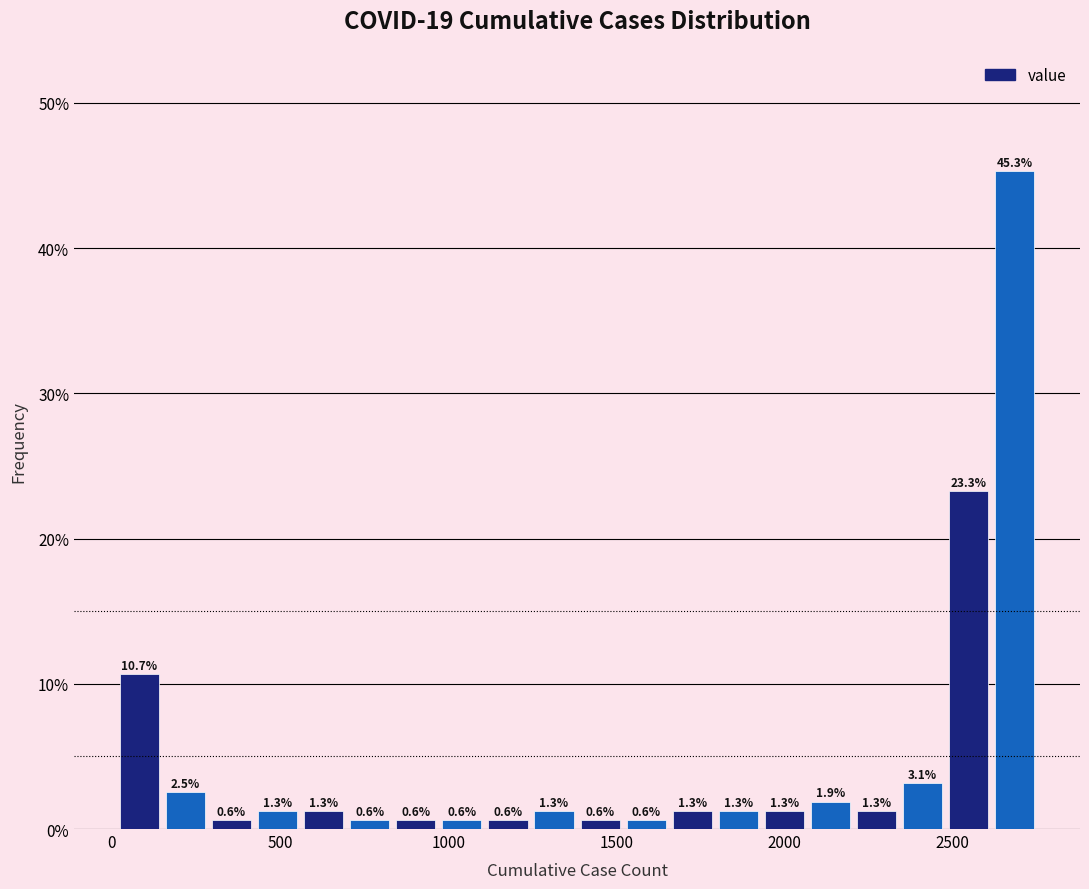

Read against the x-axis, roughly where is the centre of the tallest bar?

2700